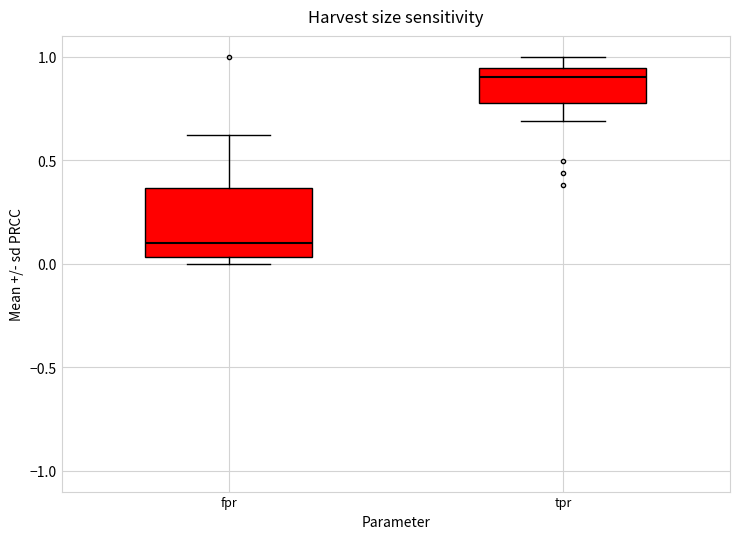

Comparing the boxes themselves (not the whiskers), which one is the tallest?

fpr